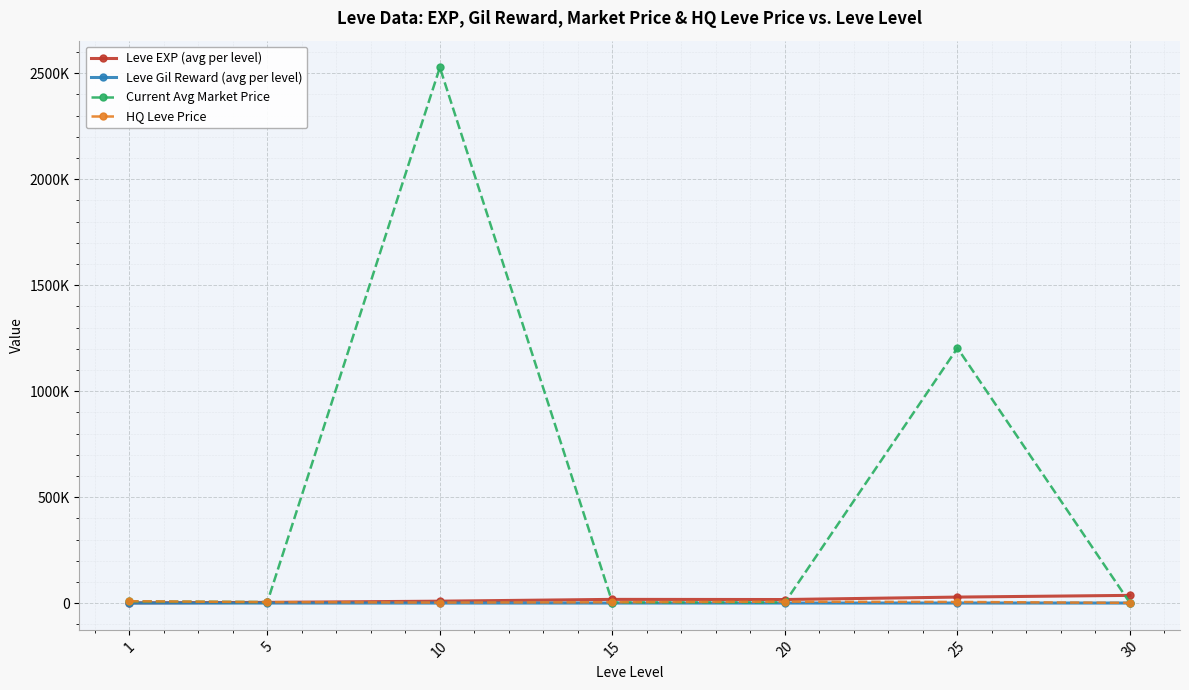

Is this an area chart (filled region under the line)?

No